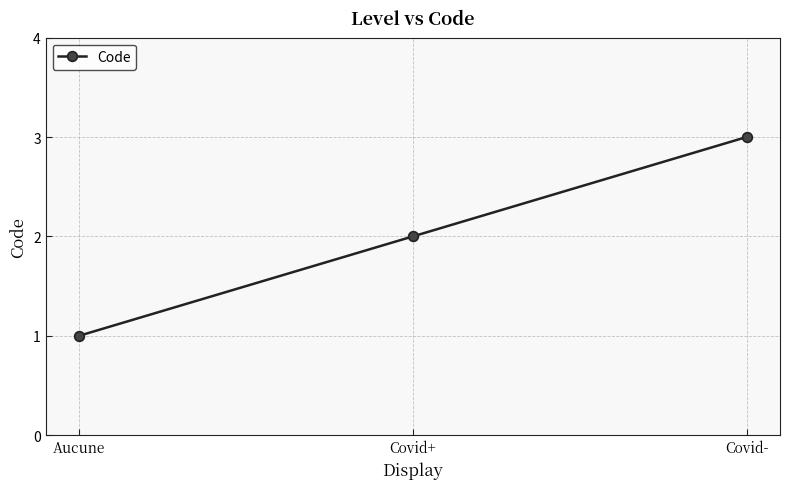

What is the sum of all values?

6